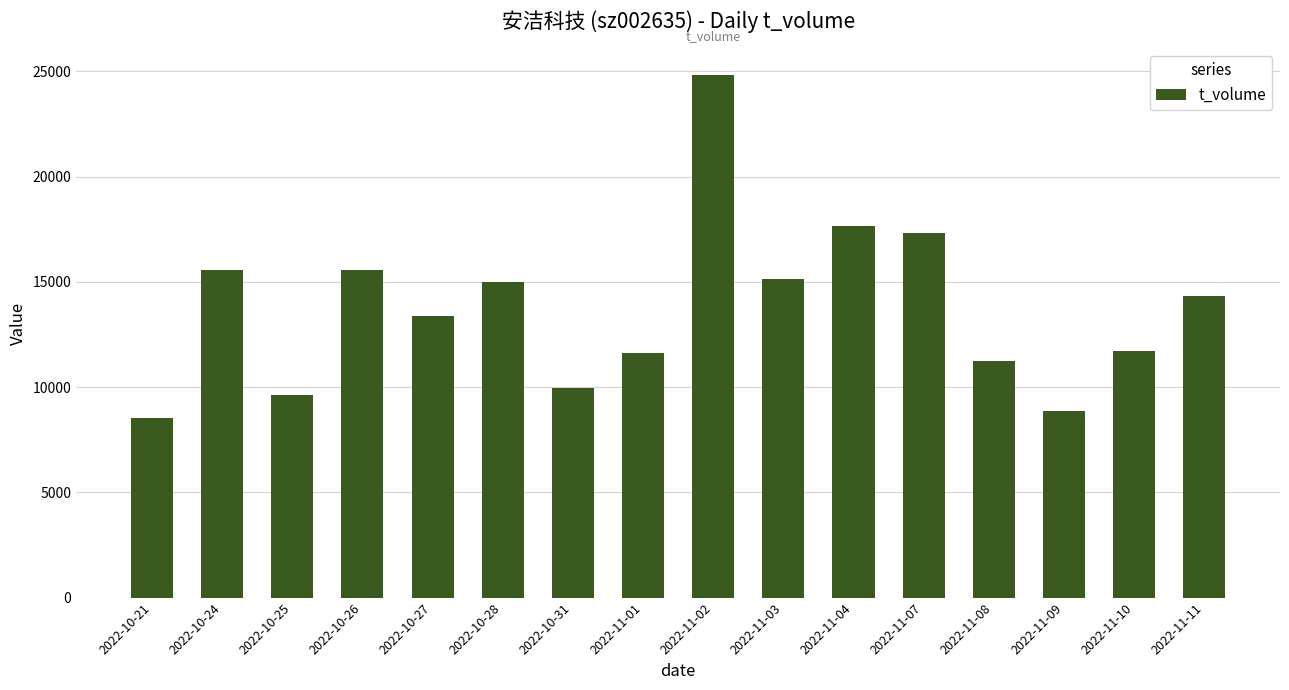

How many data points does each series have?

16